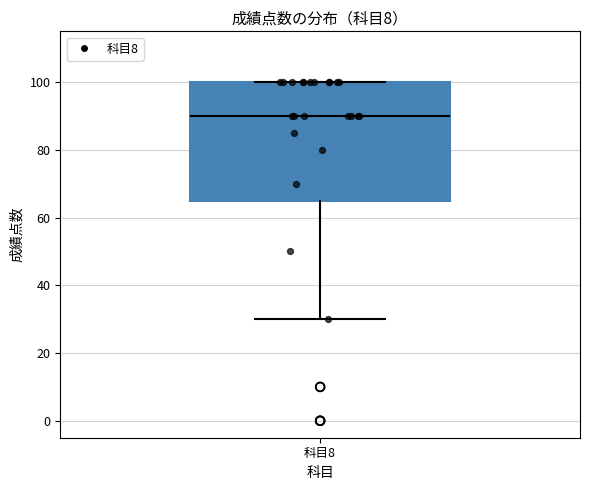

Where is the upper edge of the box for 科目8 on the y-axis? The values are not printed on the chart, so give them approximately, as read against the axis.

100